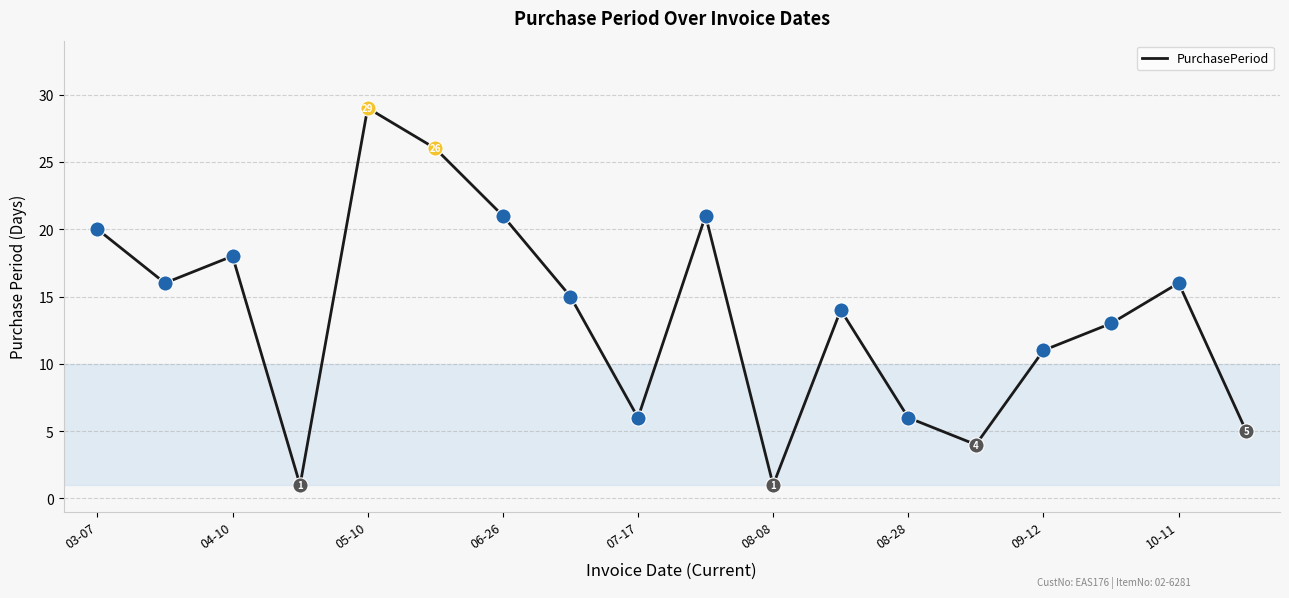

What is the difference between the maximum and minimum values?

28